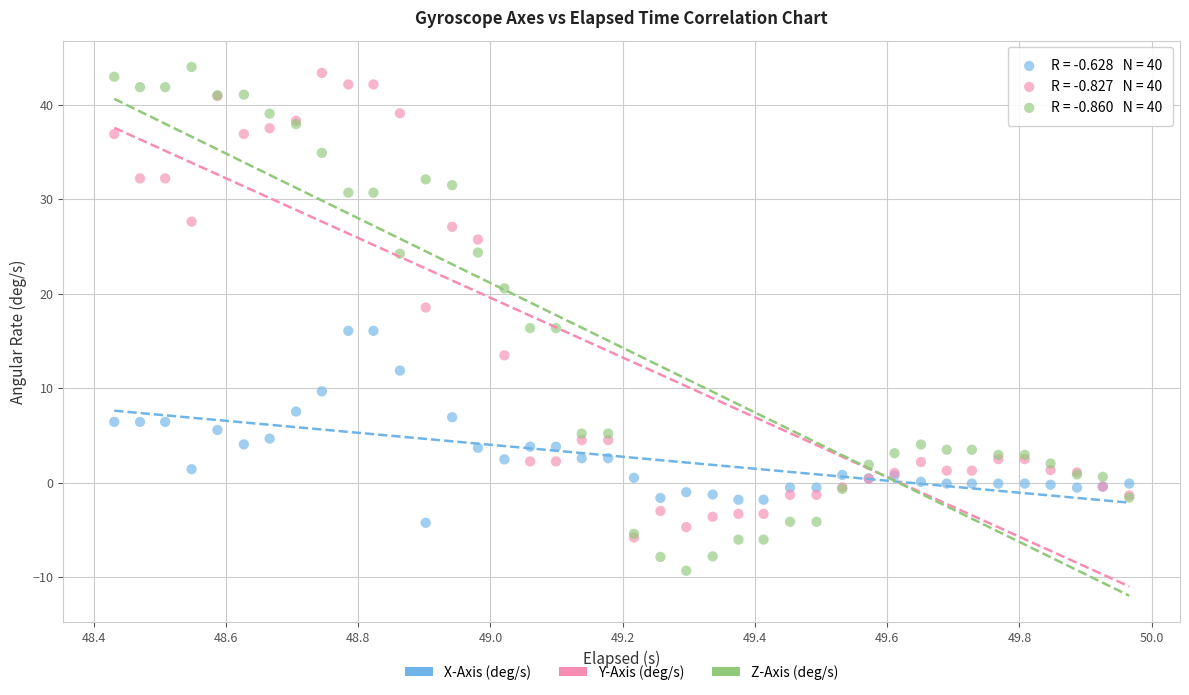

What are all the series names shown in the legend?

X-Axis (deg/s), Y-Axis (deg/s), Z-Axis (deg/s)